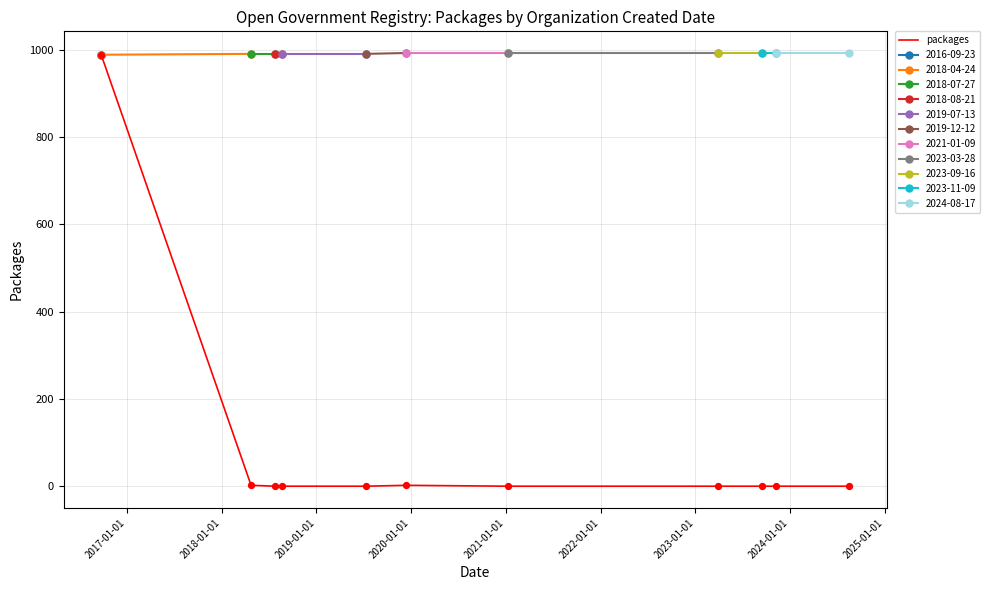

Between 2021-01-01 and 2022-01-01, which is larger?

2021-01-01